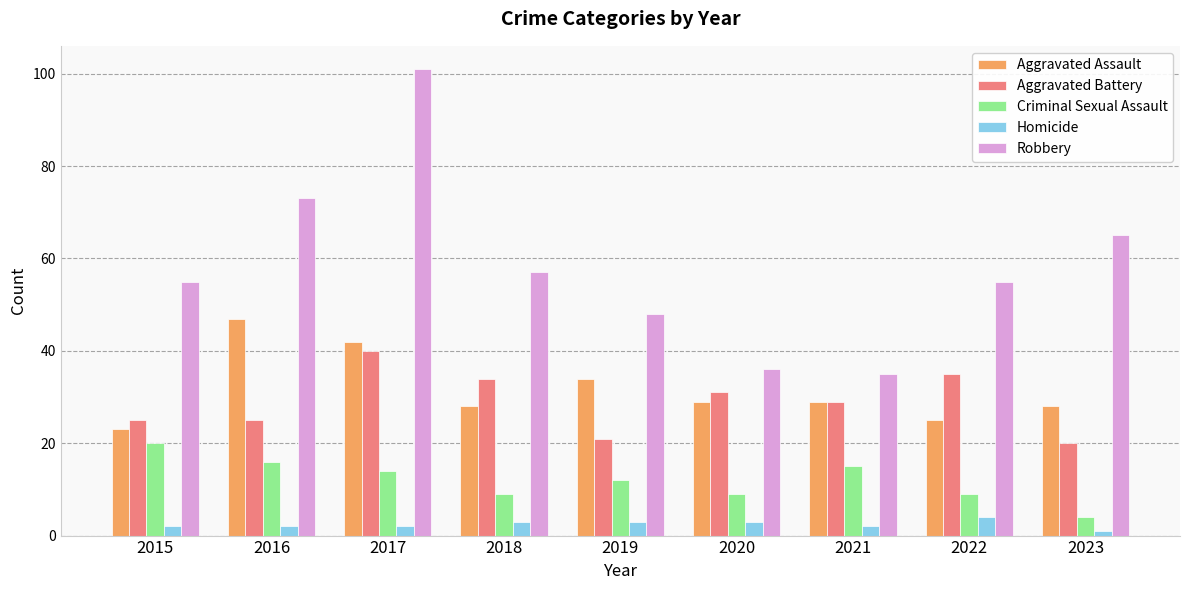

At which label is Criminal Sexual Assault closest to 12?

2019